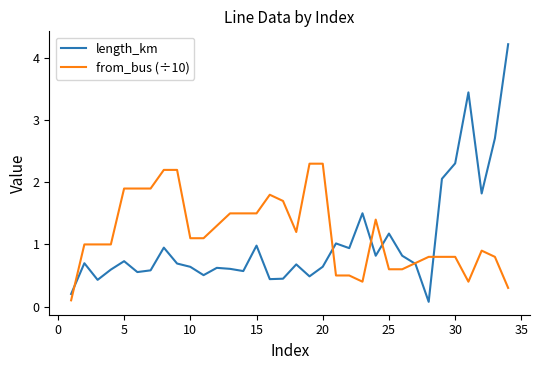

List the series in order of their peak value, lowest first.

from_bus (÷10), length_km